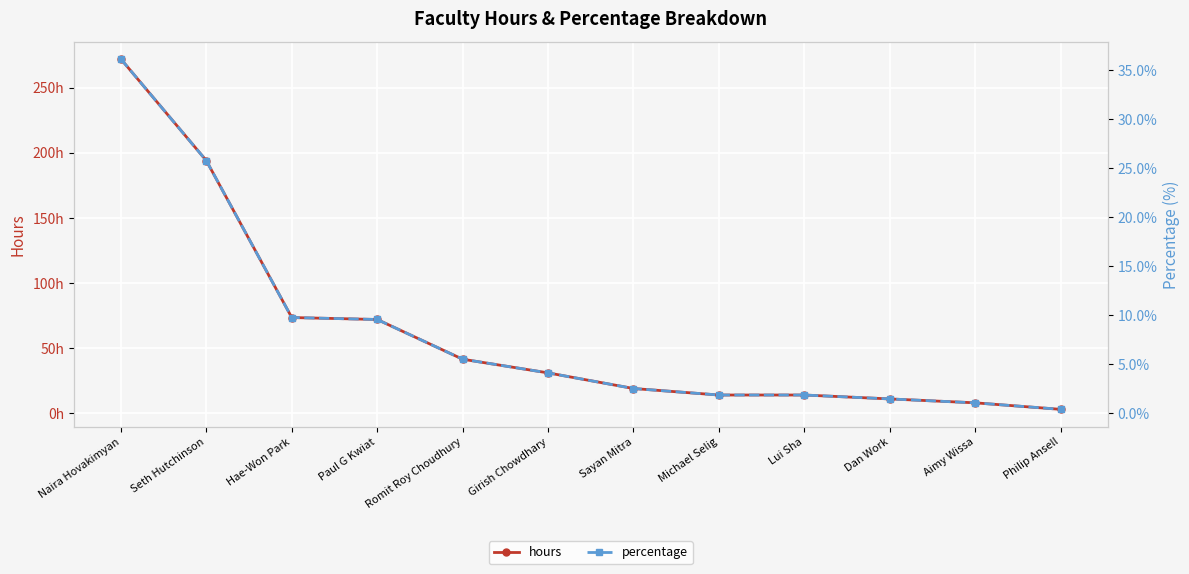

Reading left to right, what are all the values shown in this chart?

hours: Naira Hovakimyan=272.0	Seth Hutchinson=194.0	Hae-Won Park=73.5	Paul G Kwiat=72.0	Romit Roy Choudhury=41.5	Girish Chowdhary=31.0	Sayan Mitra=19.0	Michael Selig=14.0	Lui Sha=14.0	Dan Work=11.0	Aimy Wissa=8.0	Philip Ansell=3.0
percentage: Naira Hovakimyan=36.1	Seth Hutchinson=25.8	Hae-Won Park=9.8	Paul G Kwiat=9.6	Romit Roy Choudhury=5.5	Girish Chowdhary=4.1	Sayan Mitra=2.5	Michael Selig=1.9	Lui Sha=1.9	Dan Work=1.5	Aimy Wissa=1.1	Philip Ansell=0.4